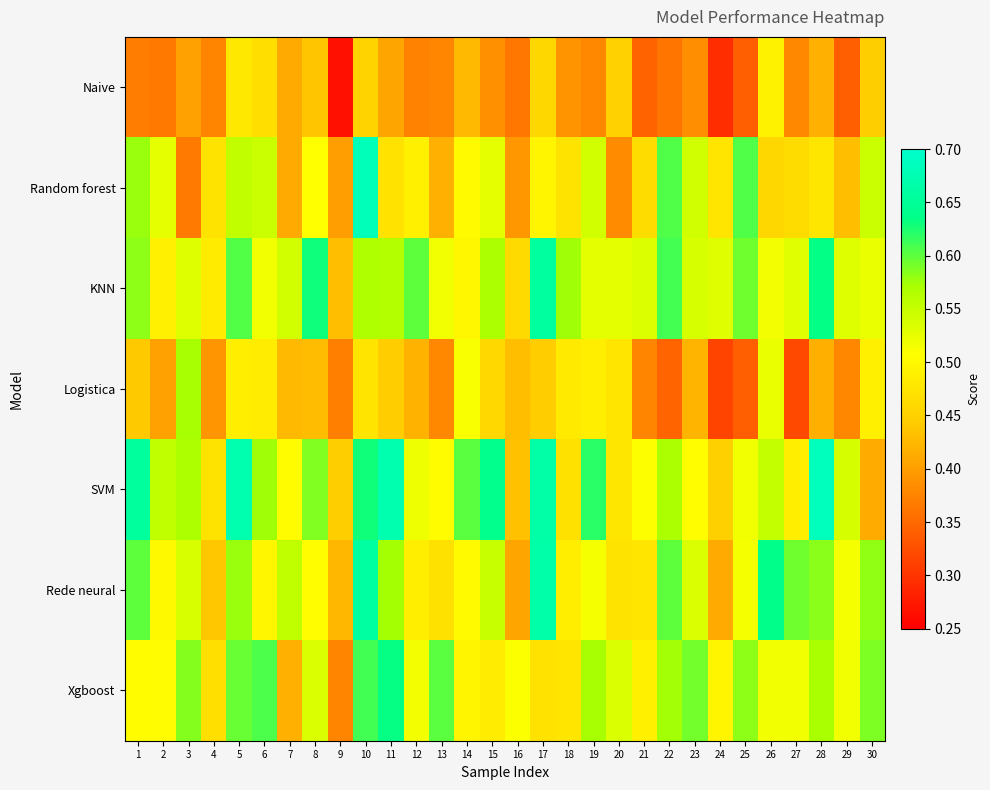

Reading left to right, extract all data points from this chart.

Naive: 1=0.4	2=0.4	3=0.4	4=0.4	5=0.5	6=0.5	7=0.4	8=0.4	9=0.3	10=0.5	11=0.4	12=0.4	13=0.4	14=0.4	15=0.4	16=0.4	17=0.5	18=0.4	19=0.4	20=0.5	21=0.3	22=0.4	23=0.4	24=0.3	25=0.3	26=0.5	27=0.4	28=0.4	29=0.3	30=0.4
Random forest: 1=0.6	2=0.5	3=0.4	4=0.5	5=0.6	6=0.5	7=0.4	8=0.5	9=0.4	10=0.7	11=0.5	12=0.5	13=0.4	14=0.5	15=0.5	16=0.4	17=0.5	18=0.5	19=0.5	20=0.4	21=0.5	22=0.6	23=0.5	24=0.5	25=0.6	26=0.5	27=0.5	28=0.5	29=0.4	30=0.5
KNN: 1=0.6	2=0.5	3=0.5	4=0.5	5=0.6	6=0.5	7=0.5	8=0.6	9=0.4	10=0.6	11=0.6	12=0.6	13=0.5	14=0.5	15=0.6	16=0.5	17=0.7	18=0.6	19=0.5	20=0.5	21=0.5	22=0.6	23=0.5	24=0.5	25=0.6	26=0.5	27=0.5	28=0.6	29=0.5	30=0.5
Logistica: 1=0.4	2=0.4	3=0.6	4=0.4	5=0.5	6=0.5	7=0.4	8=0.4	9=0.4	10=0.5	11=0.4	12=0.4	13=0.4	14=0.5	15=0.5	16=0.4	17=0.4	18=0.5	19=0.5	20=0.5	21=0.4	22=0.3	23=0.4	24=0.3	25=0.3	26=0.5	27=0.3	28=0.4	29=0.4	30=0.5
SVM: 1=0.7	2=0.6	3=0.6	4=0.5	5=0.7	6=0.6	7=0.5	8=0.6	9=0.4	10=0.6	11=0.7	12=0.5	13=0.5	14=0.6	15=0.6	16=0.4	17=0.7	18=0.5	19=0.6	20=0.5	21=0.5	22=0.6	23=0.5	24=0.4	25=0.5	26=0.6	27=0.5	28=0.7	29=0.5	30=0.4
Rede neural: 1=0.6	2=0.5	3=0.5	4=0.4	5=0.6	6=0.5	7=0.6	8=0.5	9=0.4	10=0.7	11=0.6	12=0.5	13=0.5	14=0.5	15=0.5	16=0.4	17=0.7	18=0.5	19=0.5	20=0.5	21=0.5	22=0.6	23=0.5	24=0.4	25=0.5	26=0.6	27=0.6	28=0.6	29=0.5	30=0.6
Xgboost: 1=0.5	2=0.5	3=0.6	4=0.5	5=0.6	6=0.6	7=0.4	8=0.5	9=0.4	10=0.6	11=0.6	12=0.5	13=0.6	14=0.5	15=0.5	16=0.5	17=0.5	18=0.5	19=0.6	20=0.5	21=0.5	22=0.6	23=0.6	24=0.5	25=0.6	26=0.5	27=0.5	28=0.6	29=0.5	30=0.6